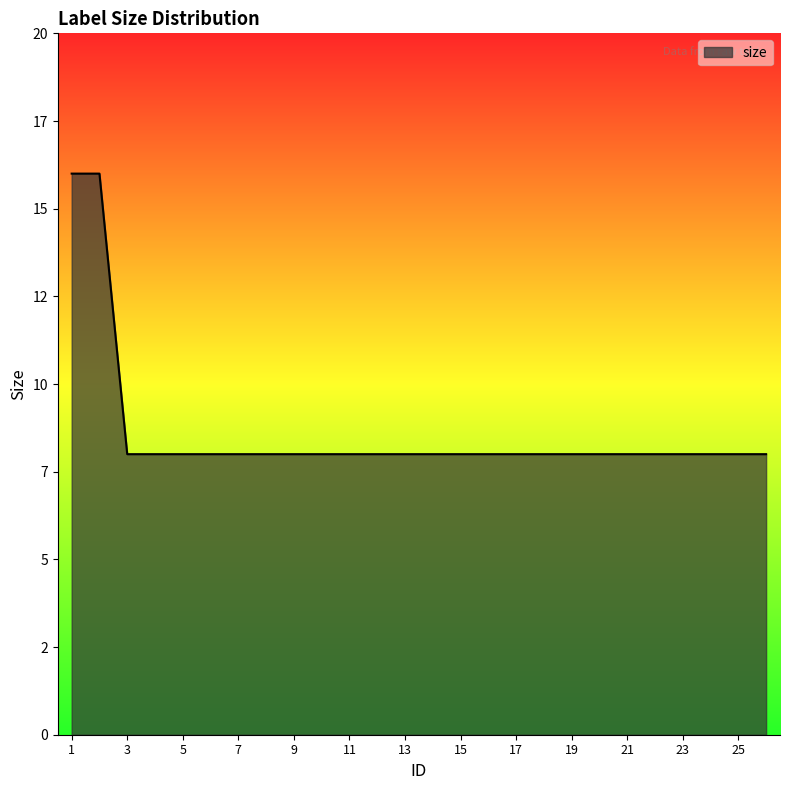

Does the chart display data point markers on the line(s)?

No